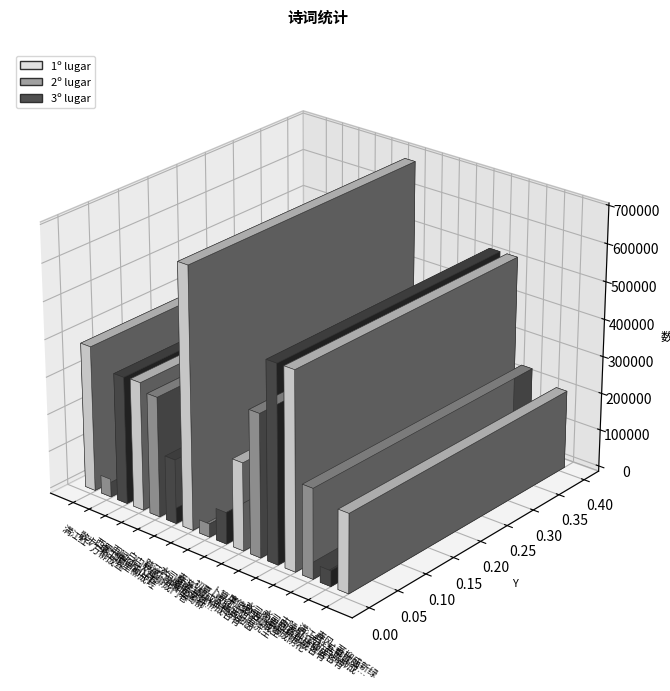

Which label corresponds to the smallest value in the chart?

春游·柳成金穗草如茵